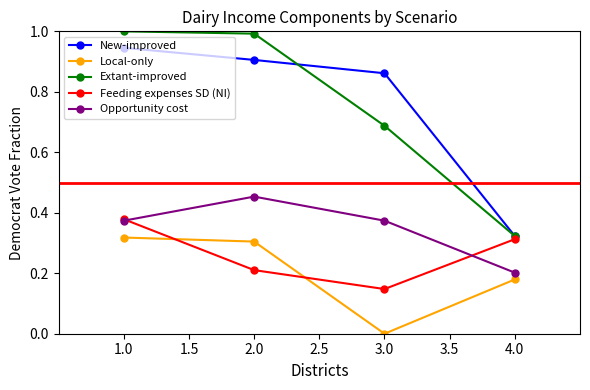

Is the value of Opportunity cost at 1.0 greater than the value of New-improved at 2.0?

No